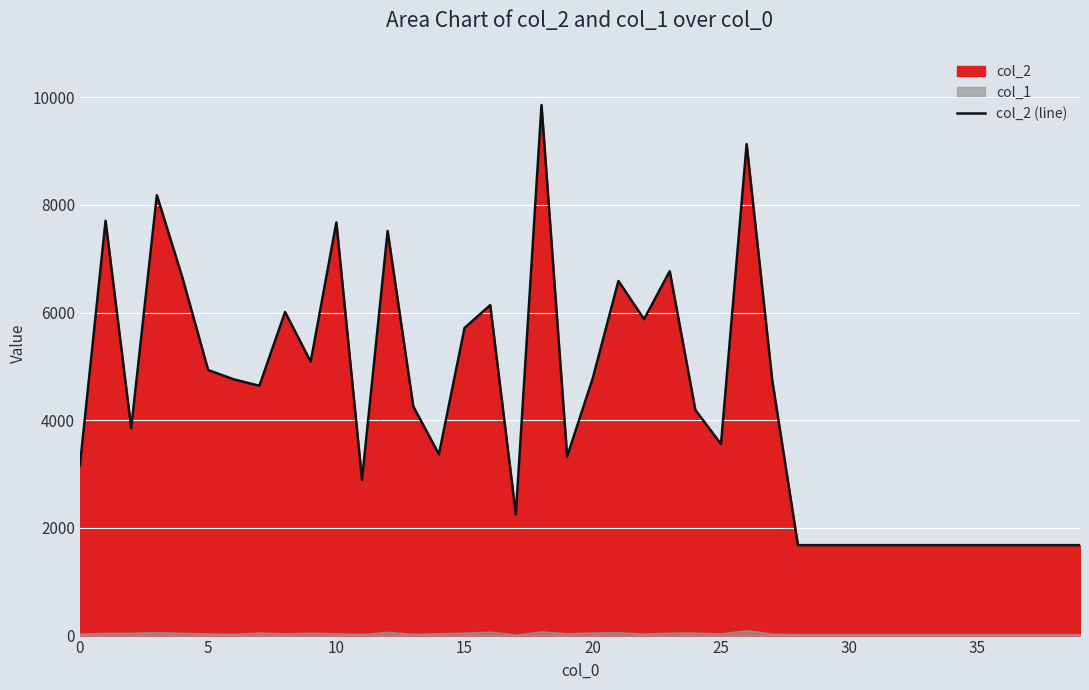

Which category has the lowest value across all series?

28